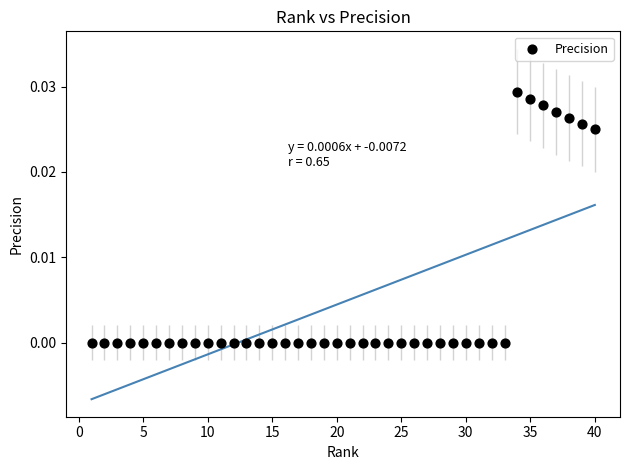

What is the range of X values (max minus min)?

39.0